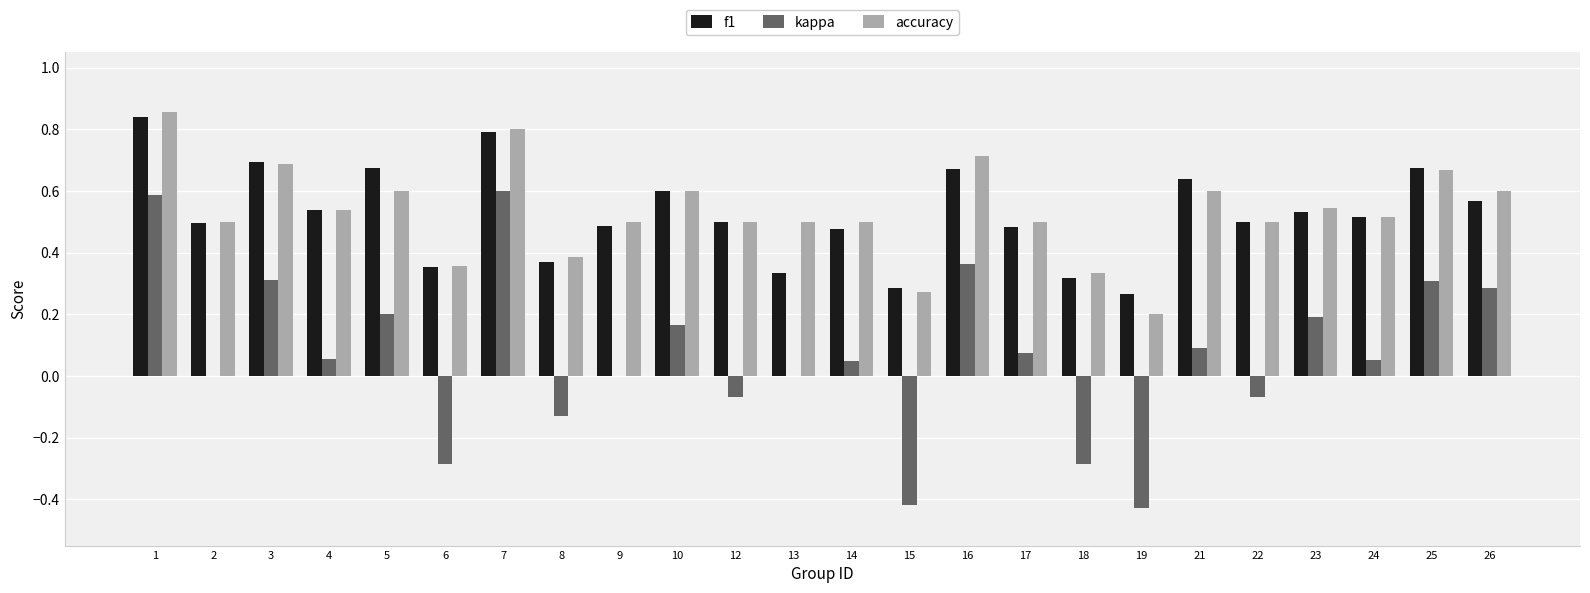

True or false: kappa has a value of -0.3 at 18.

True